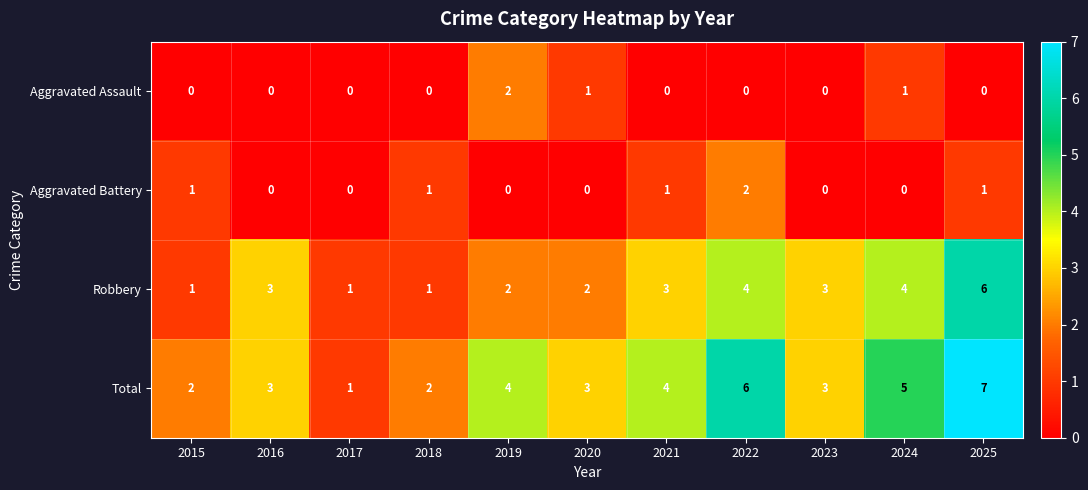

Count the Aggravated Battery values in the range 0 to 1.

10